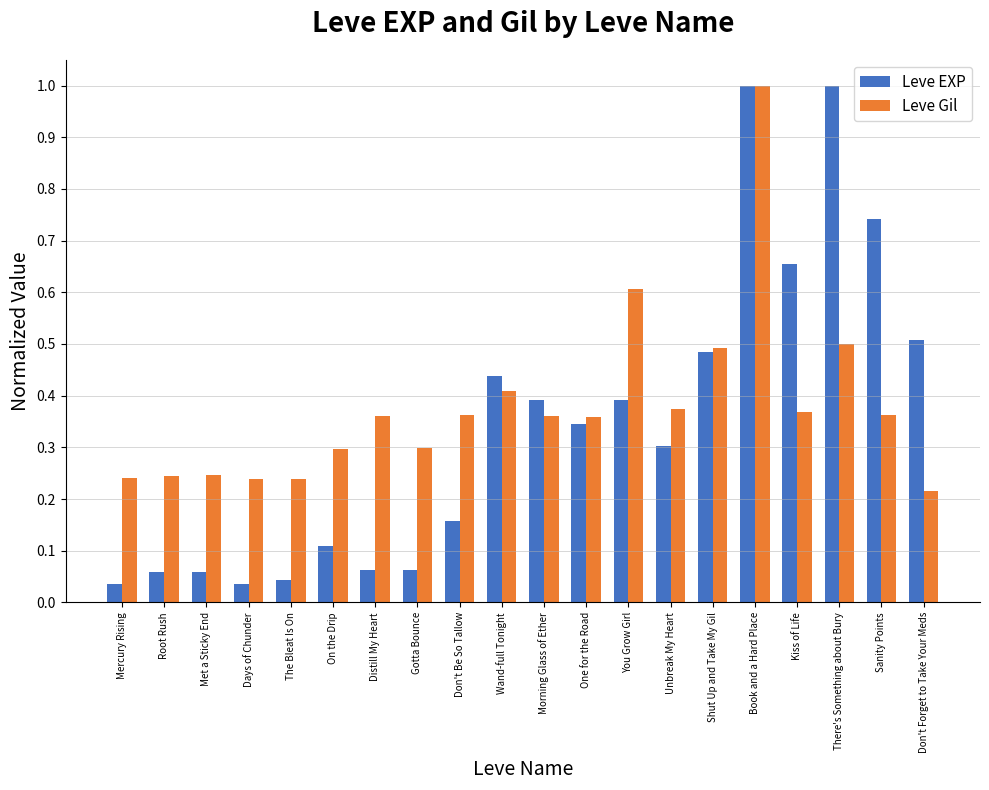

At which category is the sum across all series the highest?

Book and a Hard Place